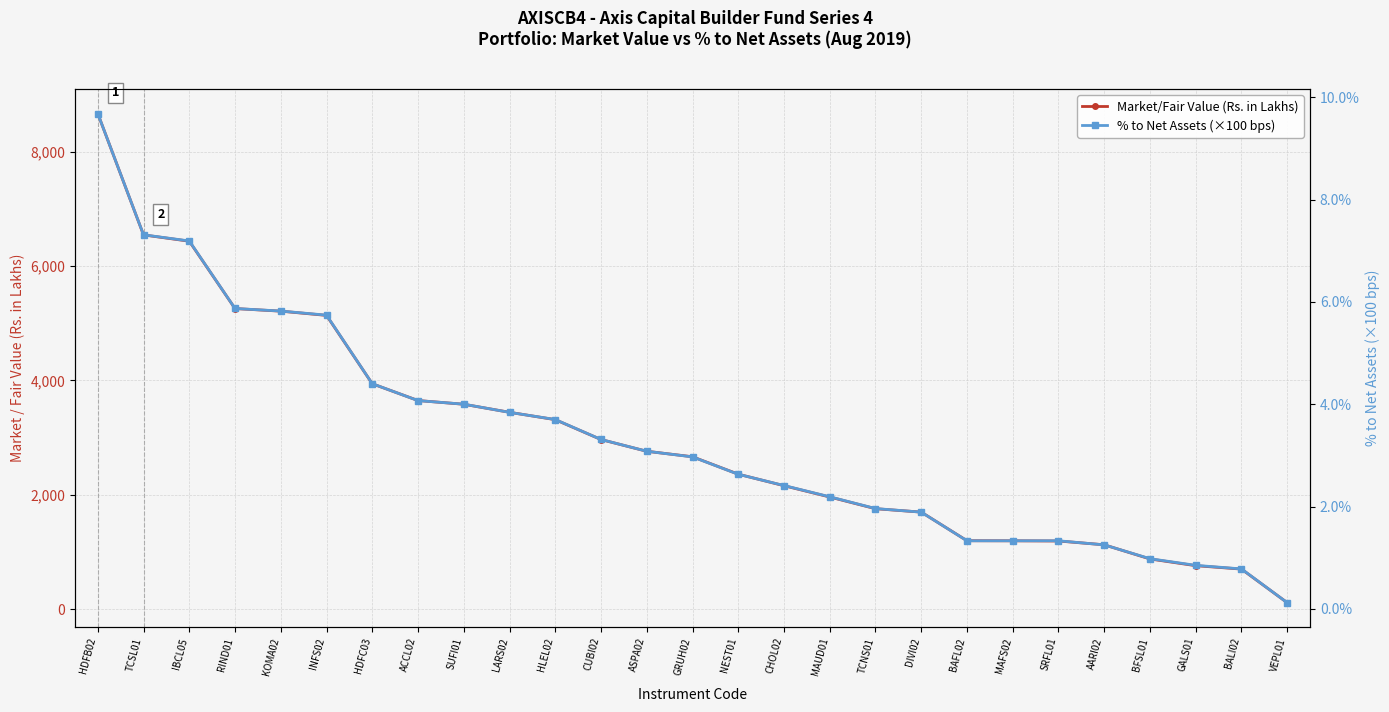

List the series in order of their overall mean, highest first.

Market/Fair Value (Rs. in Lakhs), % to Net Assets (×100 bps)